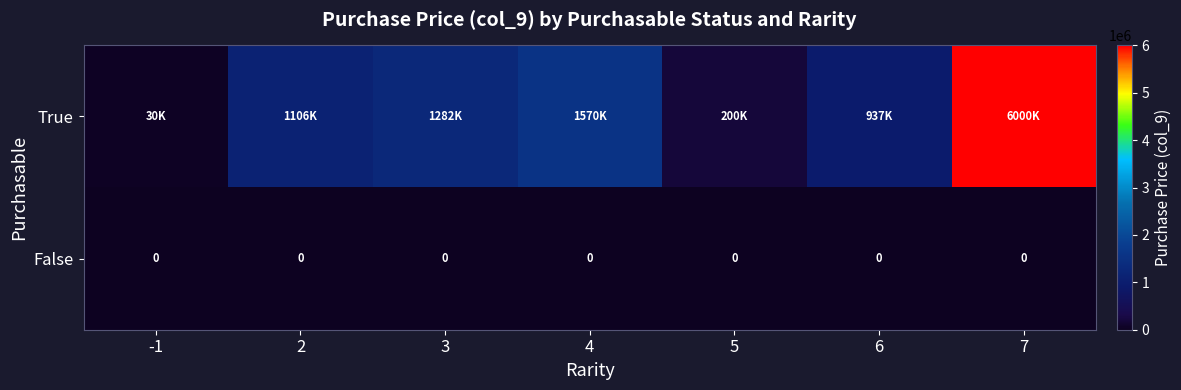

Is it true that False equals 0 at 6?

True